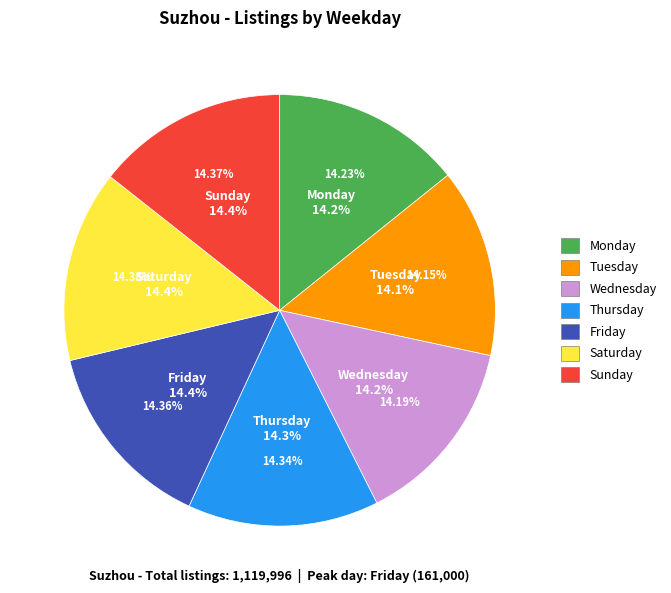

What is the smallest slice in the pie chart?

Tuesday